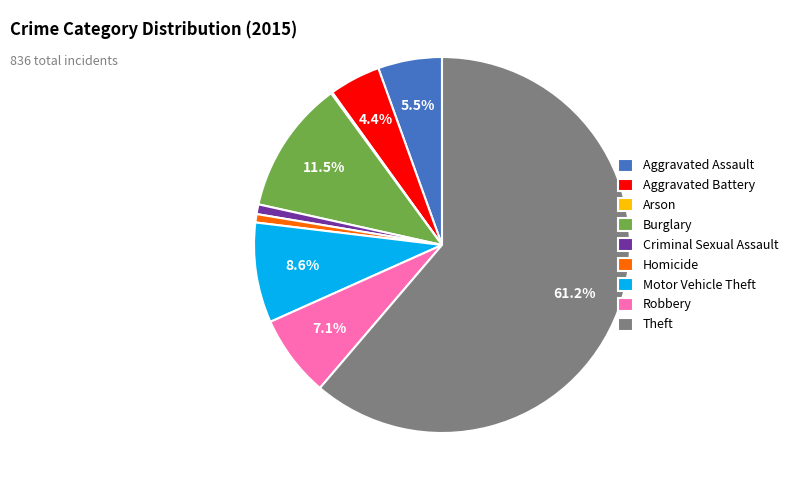

Approximately how many times larger is the value at Theft compared to Motor Vehicle Theft?

7.1